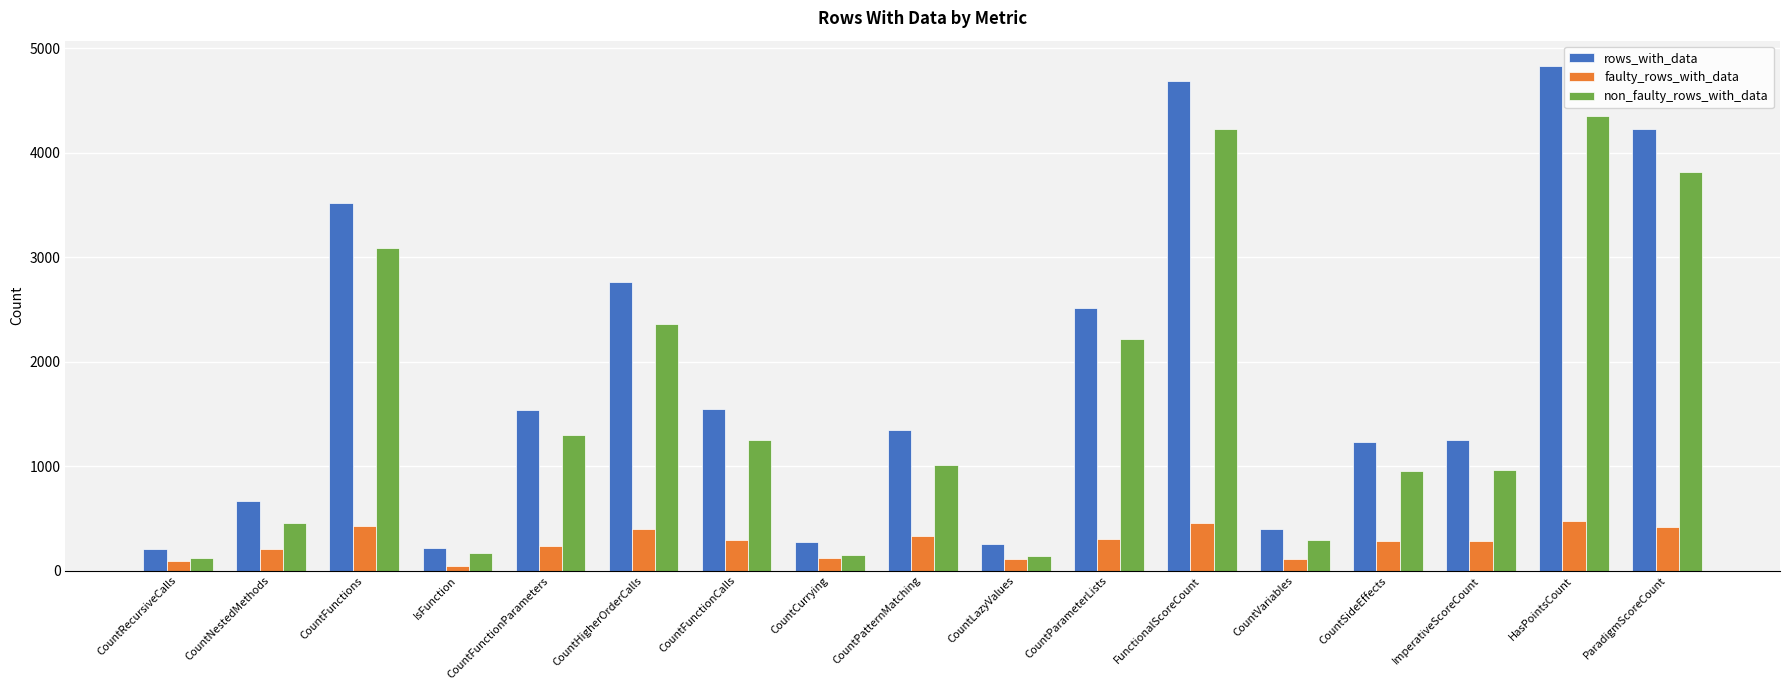

What is the difference between the second highest and second lowest values in the non_faulty_rows_with_data series?

4090